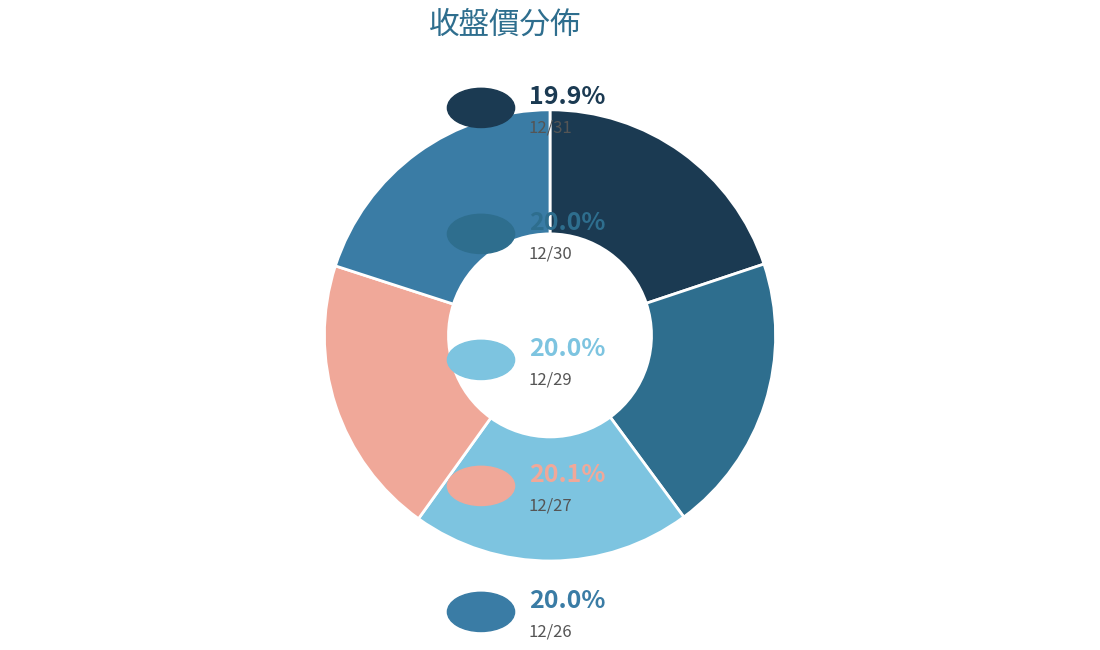

Count the number of slices in the pie.

5